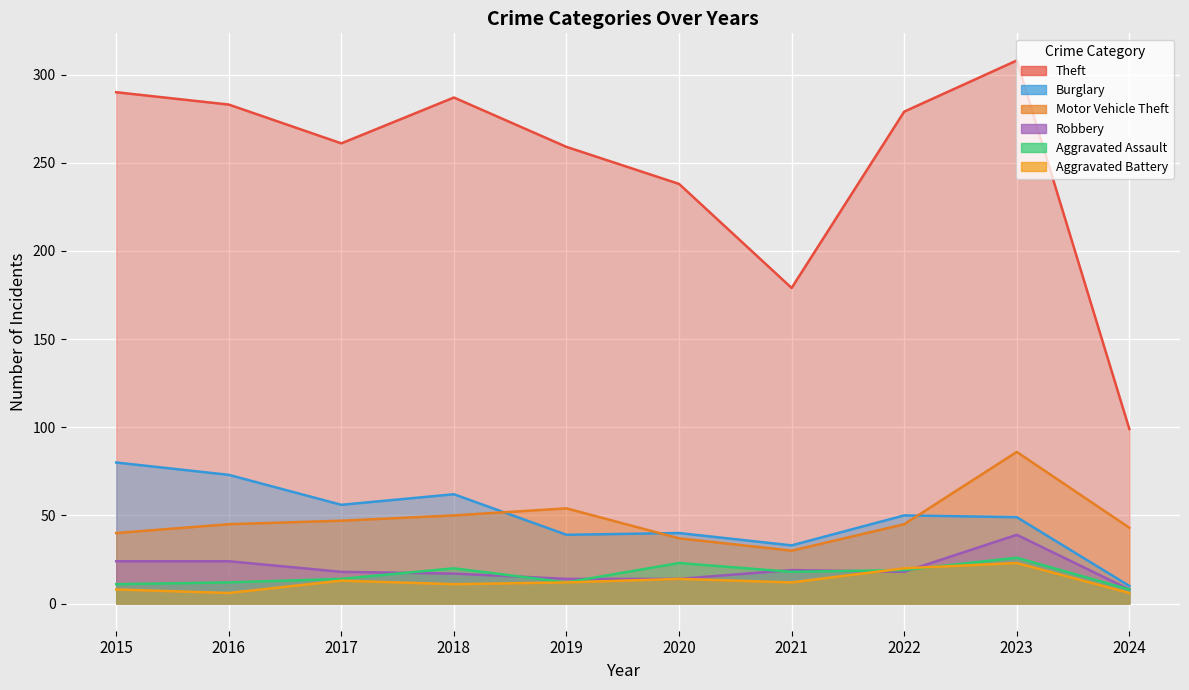

What are all the series names shown in the legend?

Theft, Burglary, Motor Vehicle Theft, Robbery, Aggravated Assault, Aggravated Battery